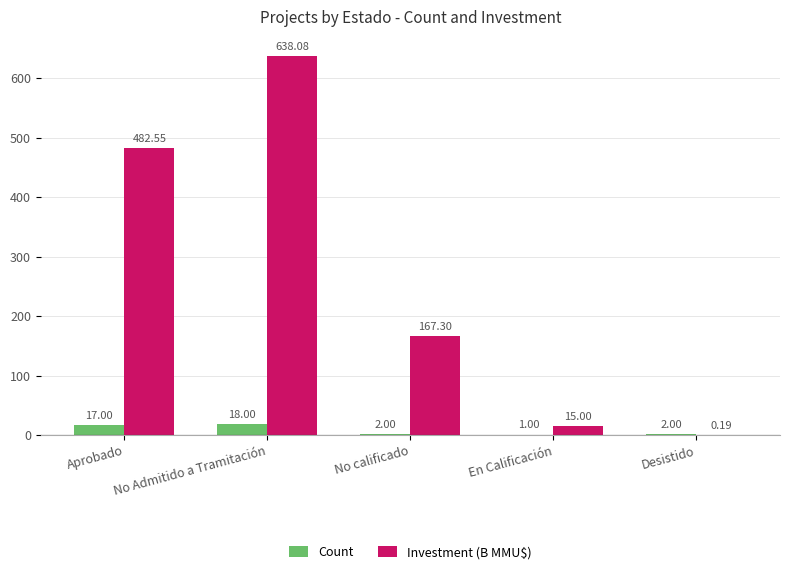

What is the sum of the Investment (B MMU$) values at Desistido and No calificado?

167.5